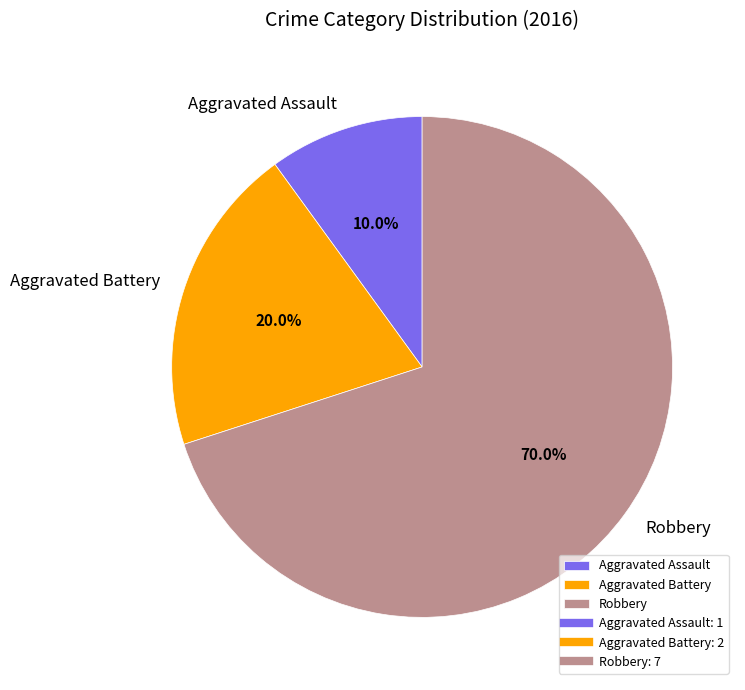

Between Aggravated Assault and Robbery, which is larger?

Robbery